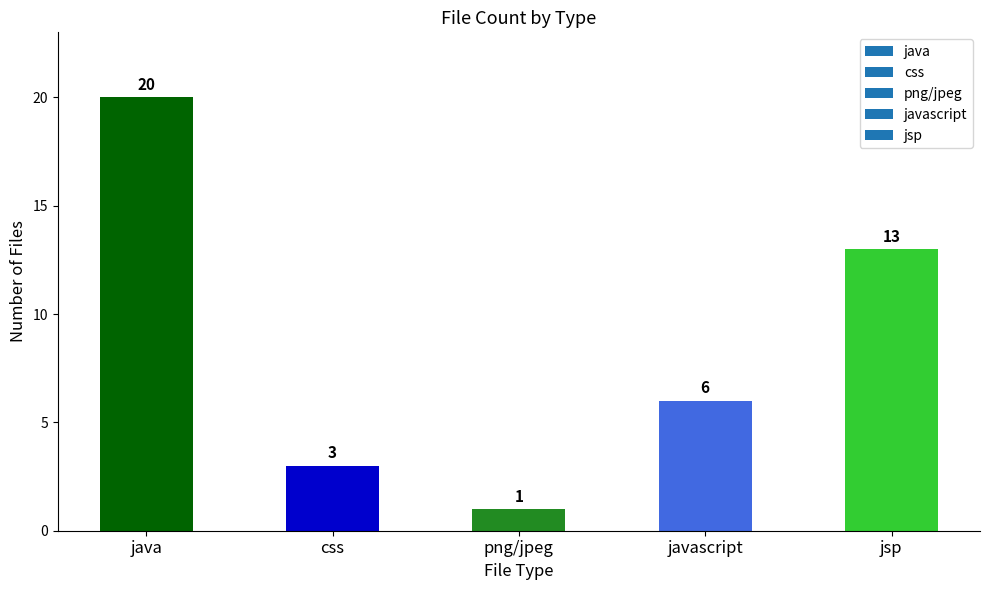

What is the change in value from java to css?

-17